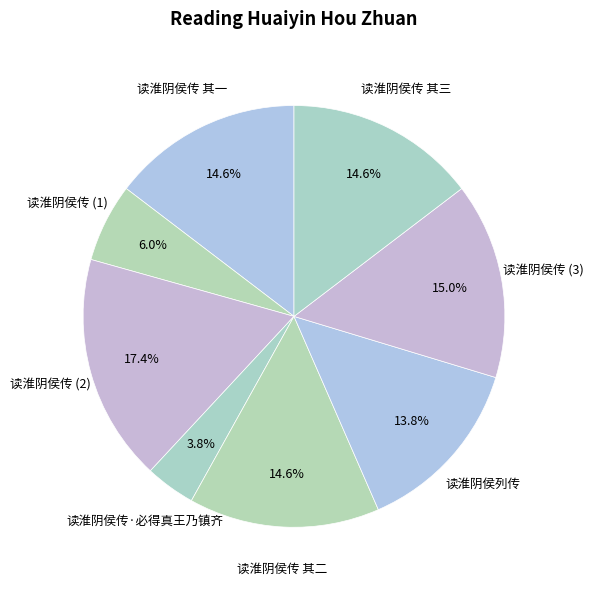

Which category has the smallest portion of the pie?

读淮阴侯传·必得真王乃镇齐